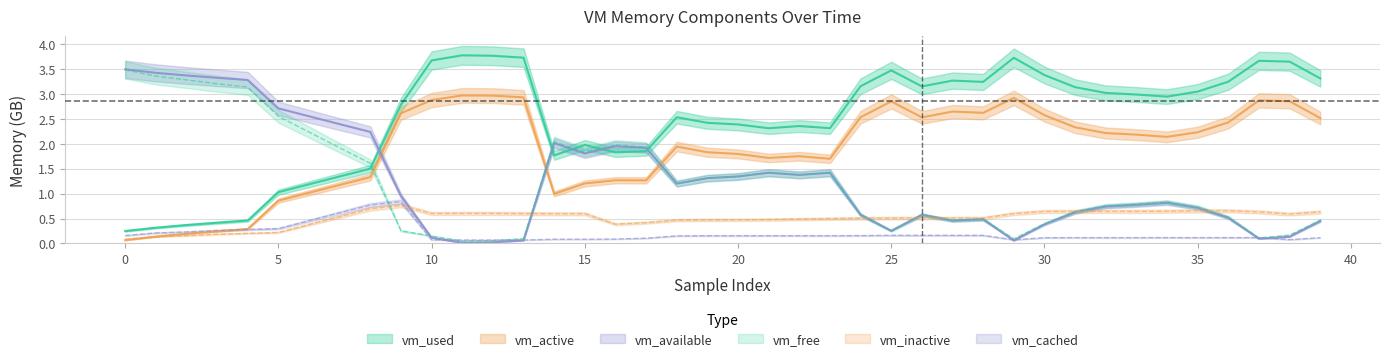

At which category is the sum across all series the highest?

9